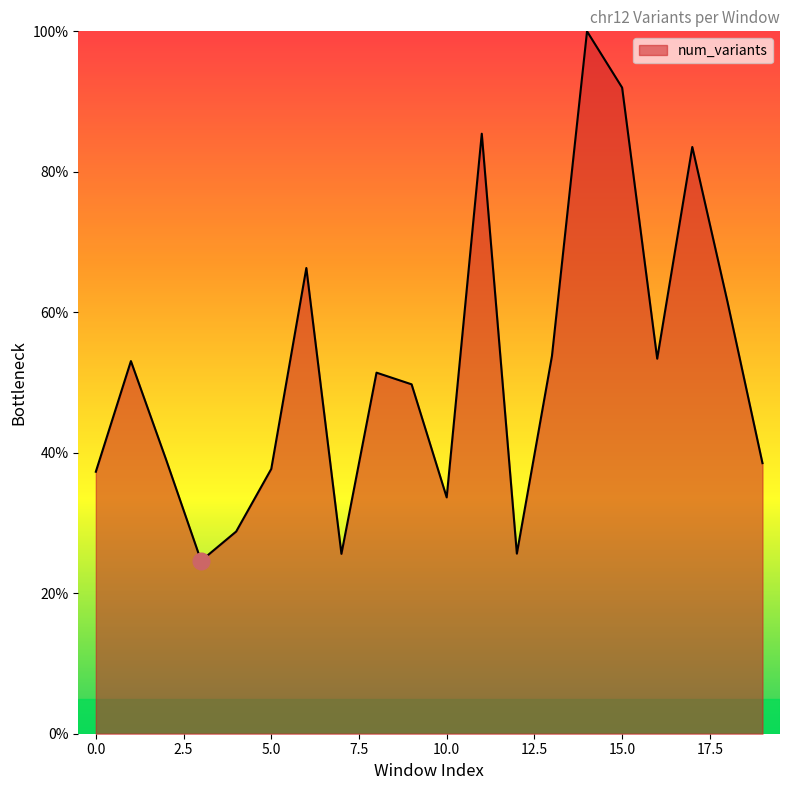

What is the minimum value shown in the chart?

24.6